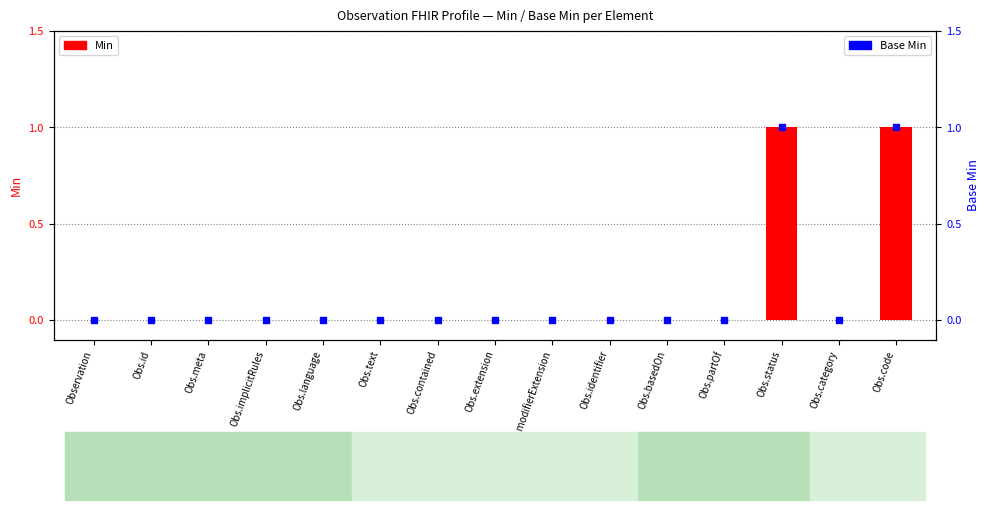

What position from the left is Obs.modifierExtension?

9